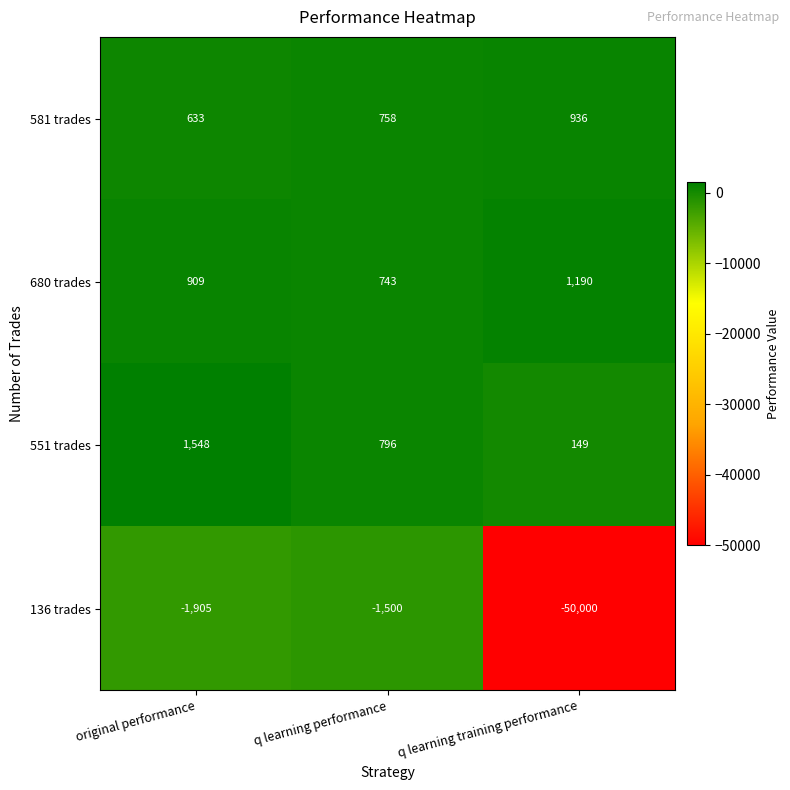

Reading left to right, list all the values displayed in this chart.

581 trades: original performance=633	q learning performance=758	q learning training performance=936
680 trades: original performance=909	q learning performance=743	q learning training performance=1190
551 trades: original performance=1548	q learning performance=796	q learning training performance=149
136 trades: original performance=-1905	q learning performance=-1500	q learning training performance=-50000